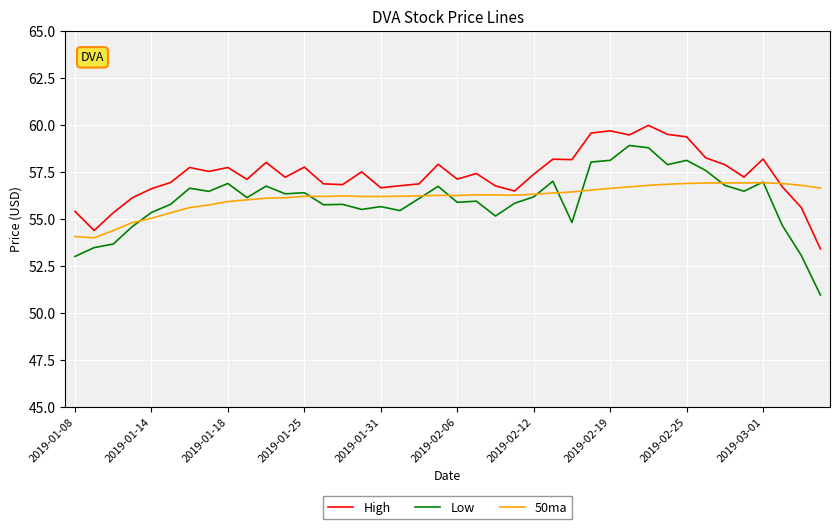

Which series has the largest total across all categories?

High